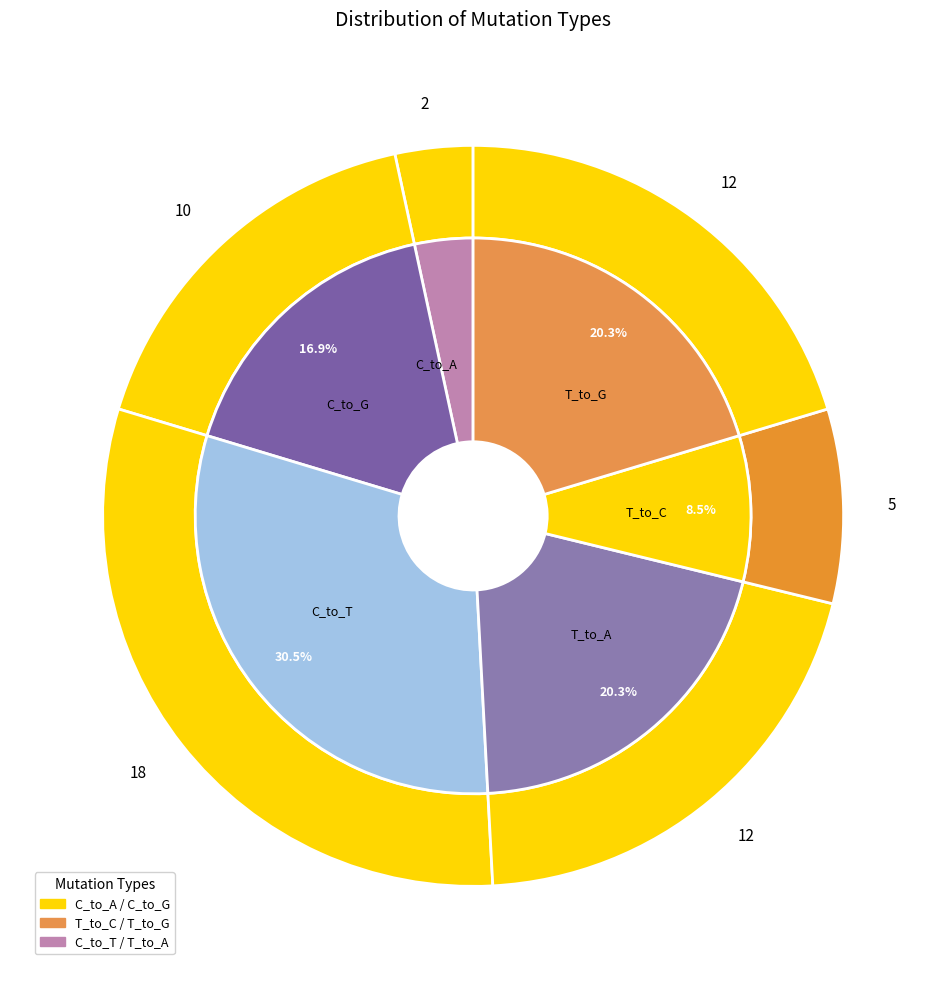

Does any single category account for the majority?

No